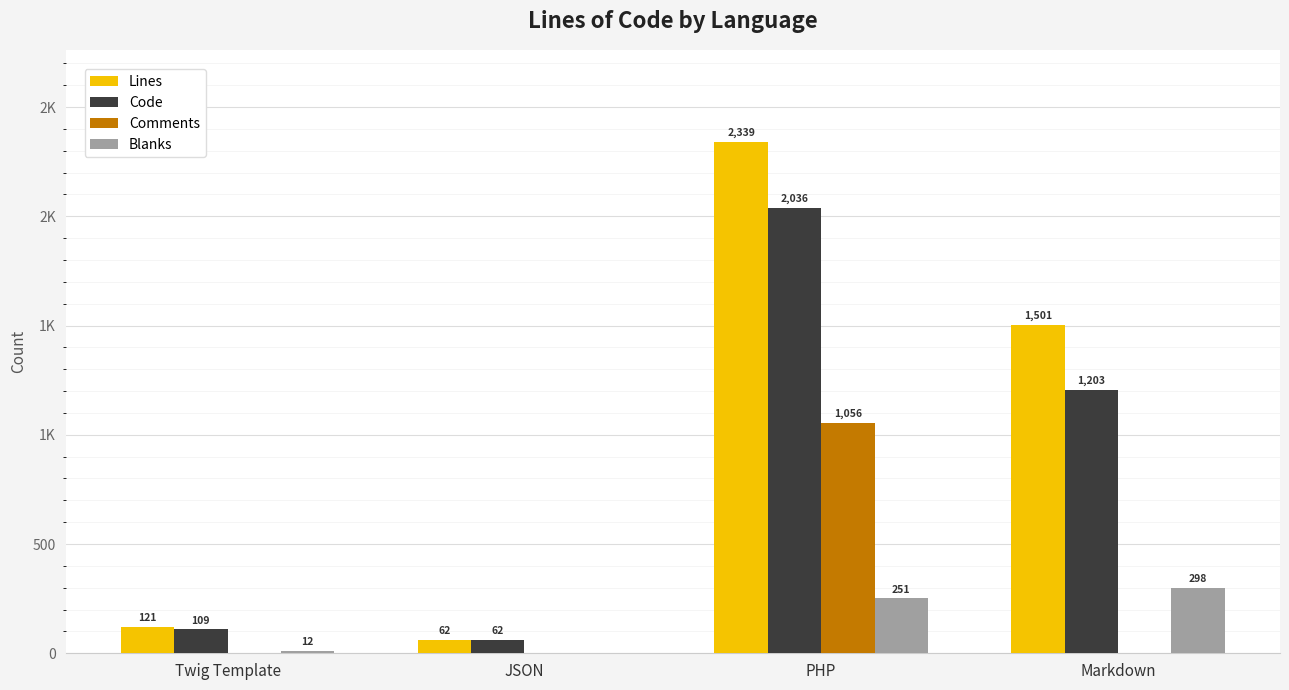

What are all the series names shown in the legend?

Lines, Code, Comments, Blanks